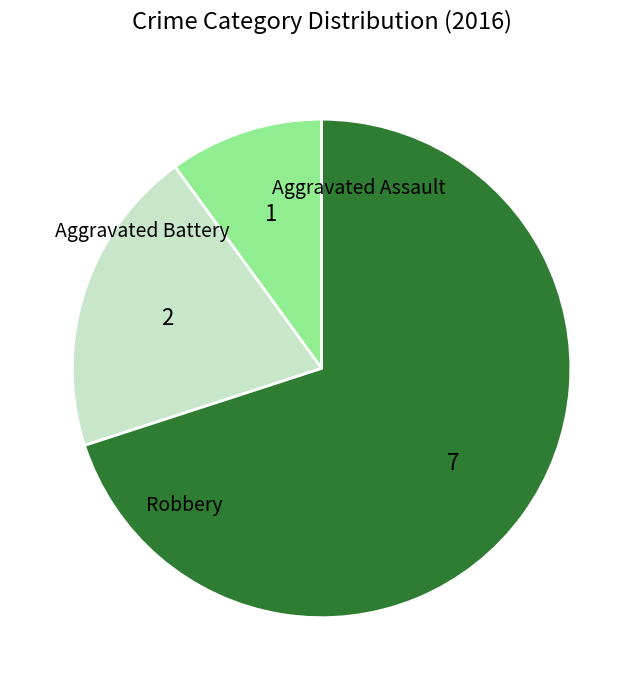

Is there a majority slice in this chart?

Yes